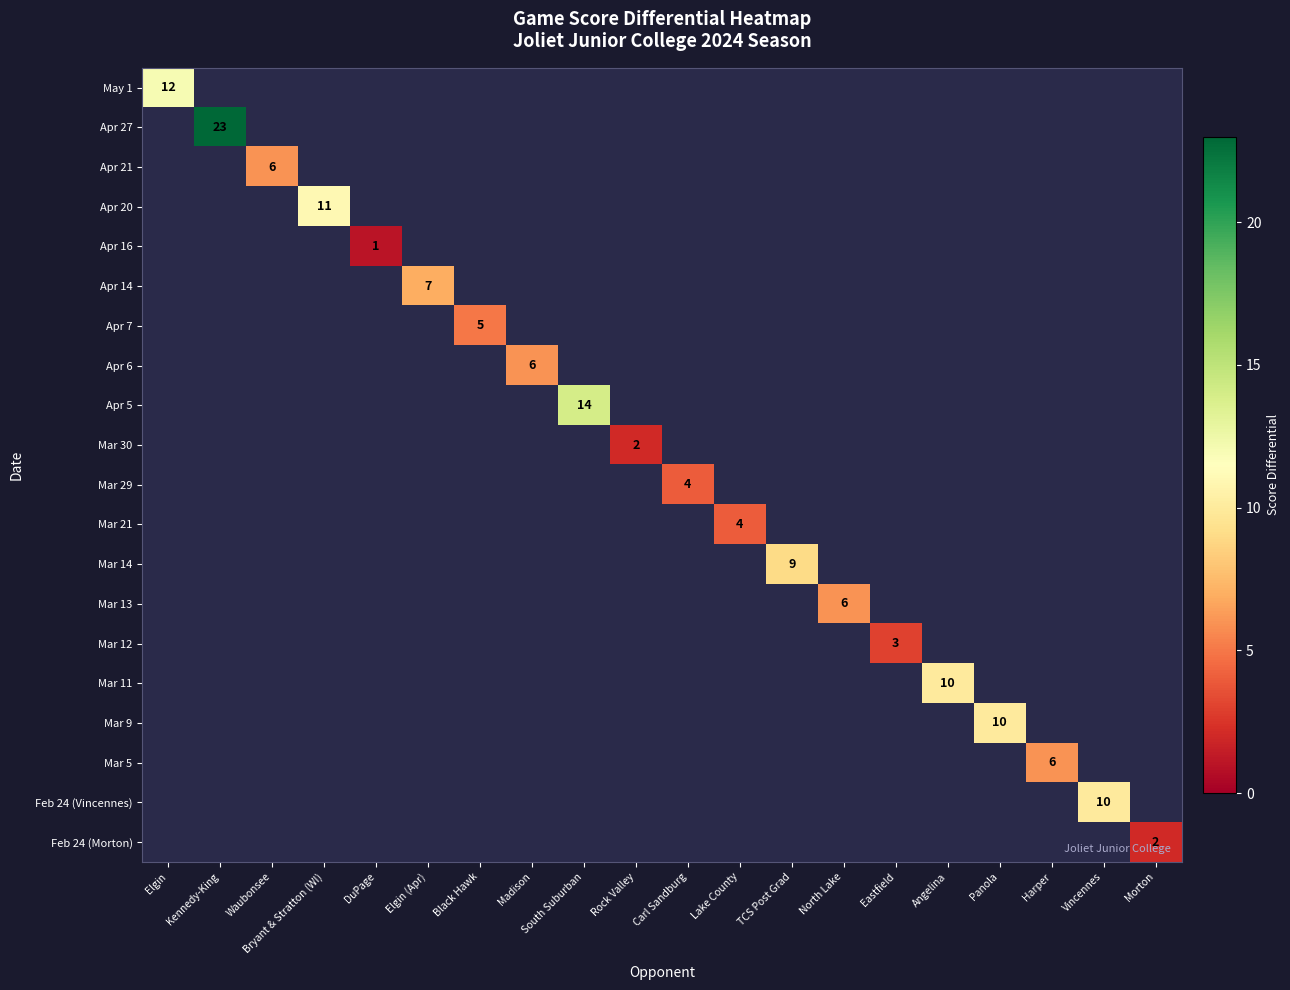

True or false: Mar 29 has a value of 4 at Carl Sandburg.

True